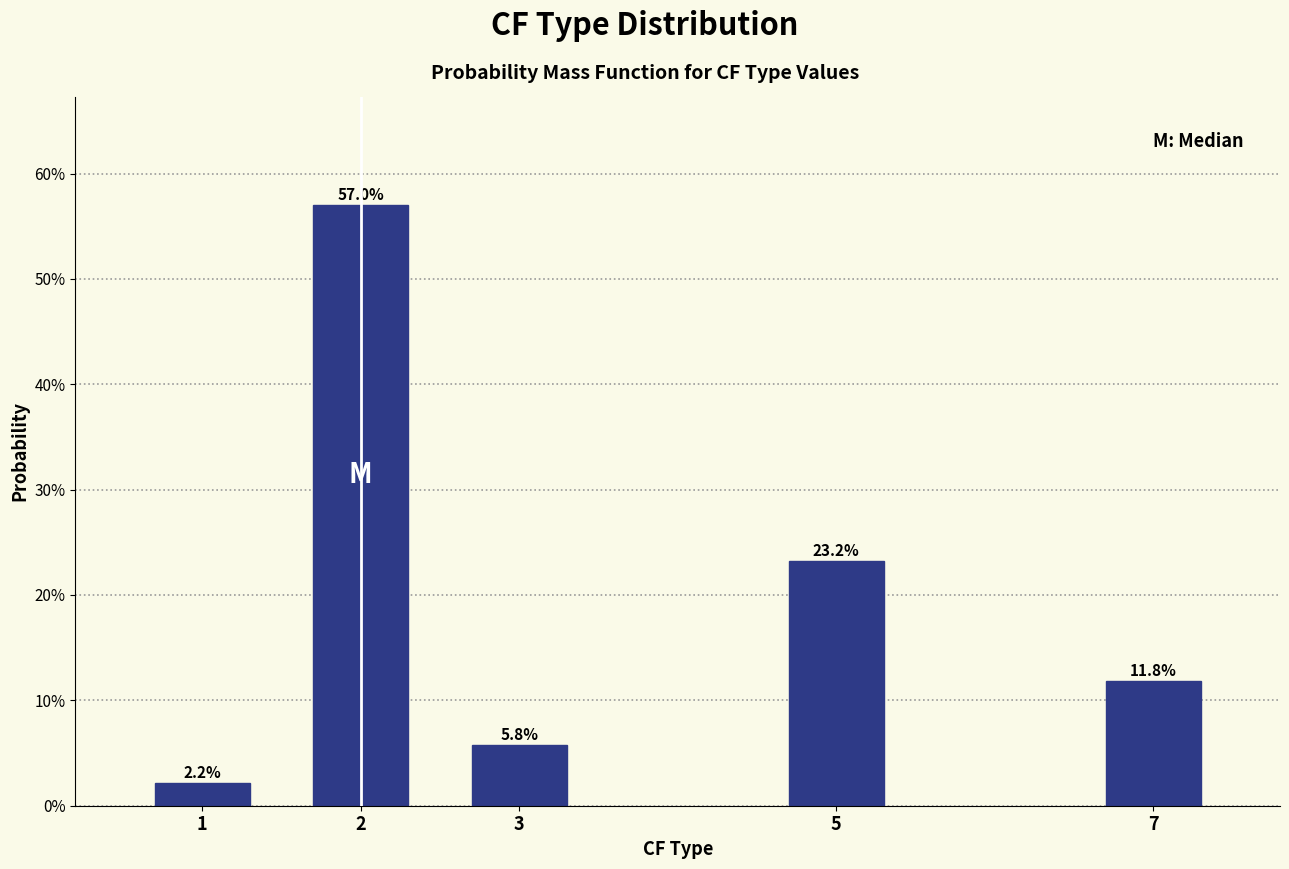

Does the chart contain any negative values?

No